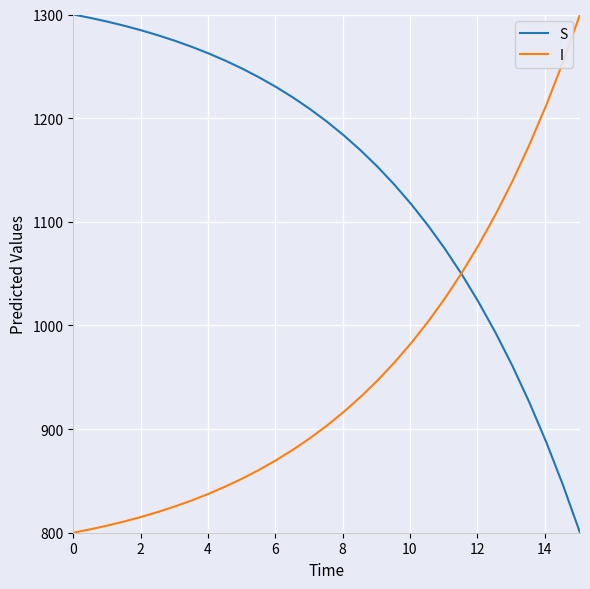

True or false: S has more than 2 interior local peaks.

False